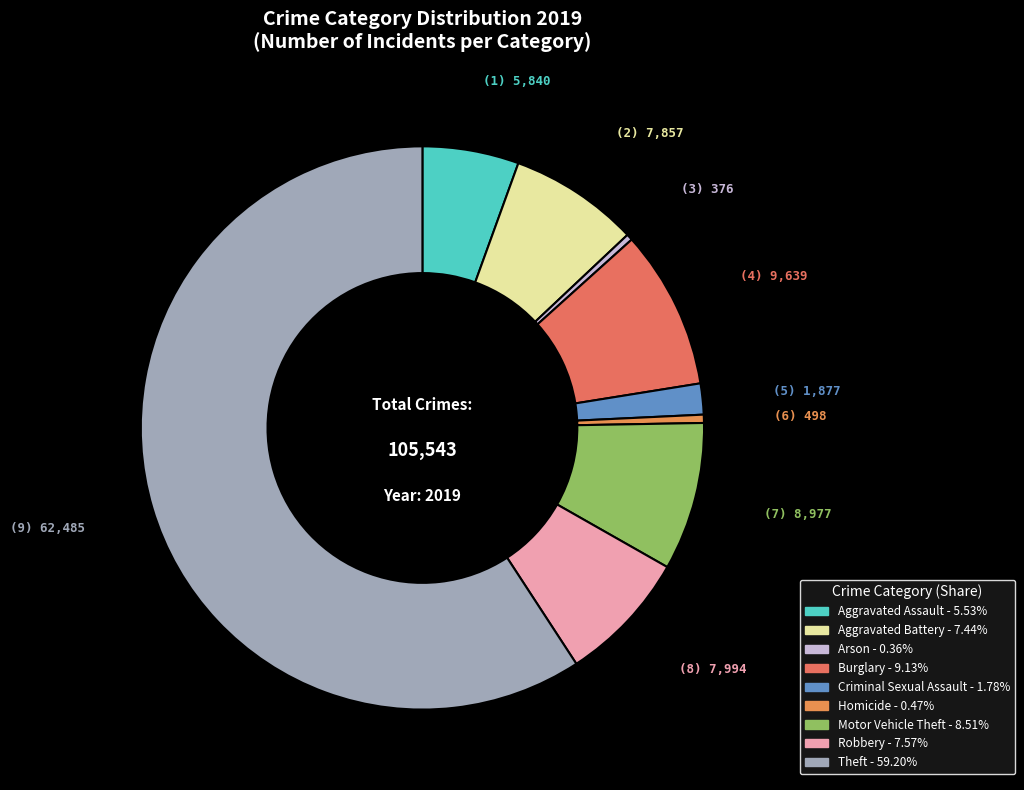

The Criminal Sexual Assault slice represents 2% of the pie. True or false?

True